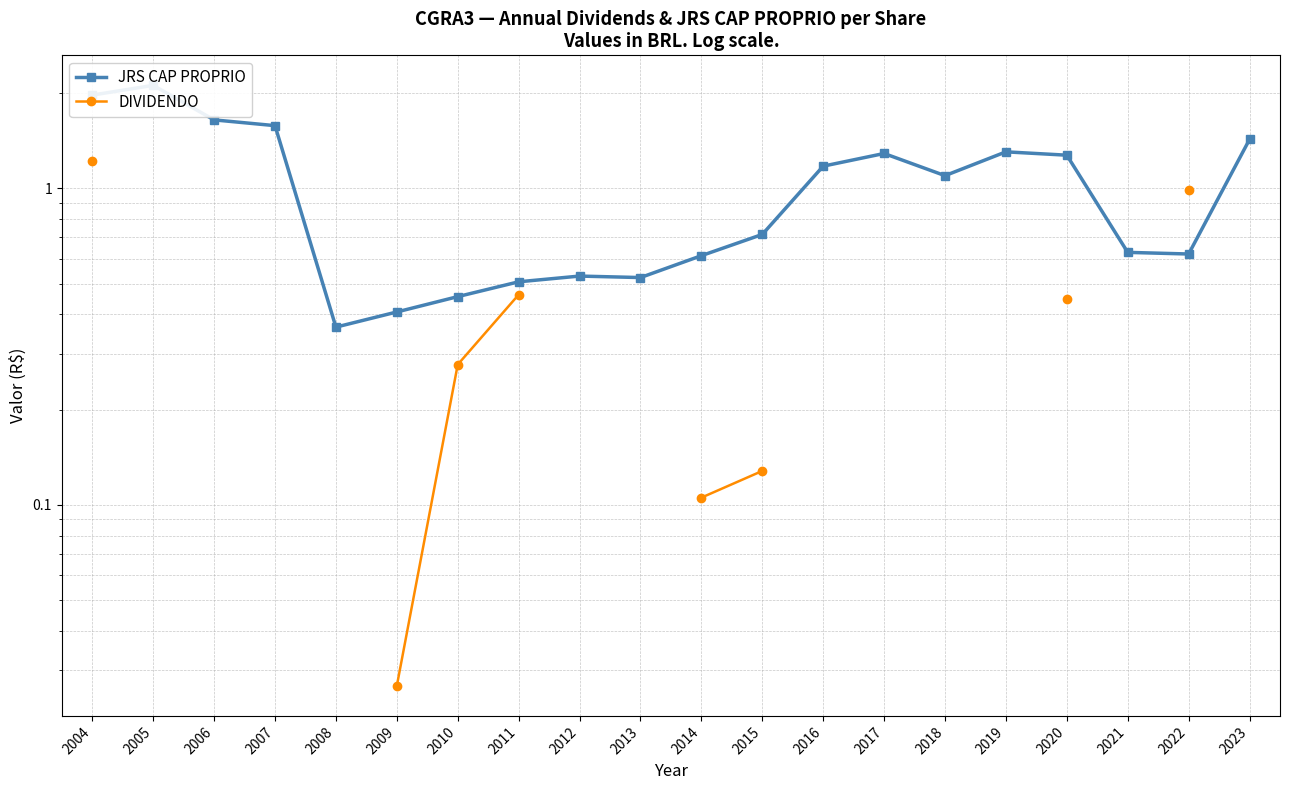

Does the chart have visible grid lines?

Yes